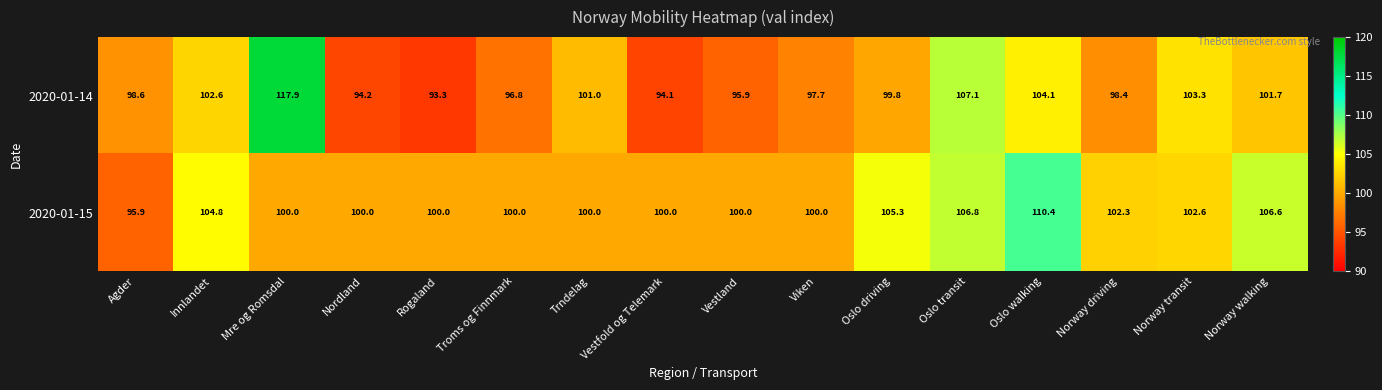

Rank the series by their maximum value, from highest to lowest.

2020-01-14, 2020-01-15